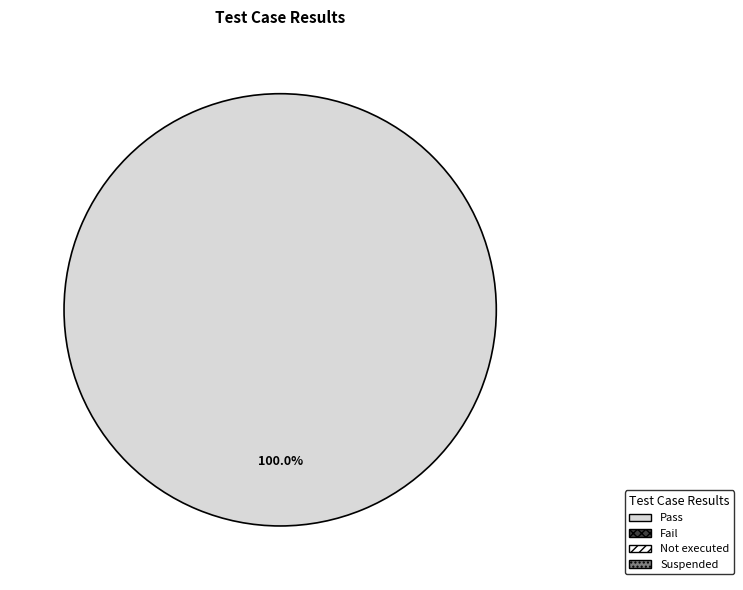

Does any single category account for the majority?

Yes